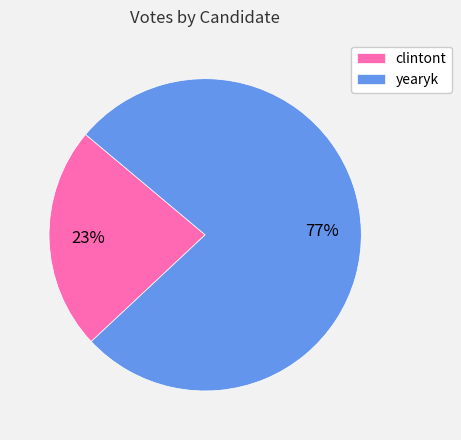

Combined, do yearyk and clintont account for over 50%?

Yes